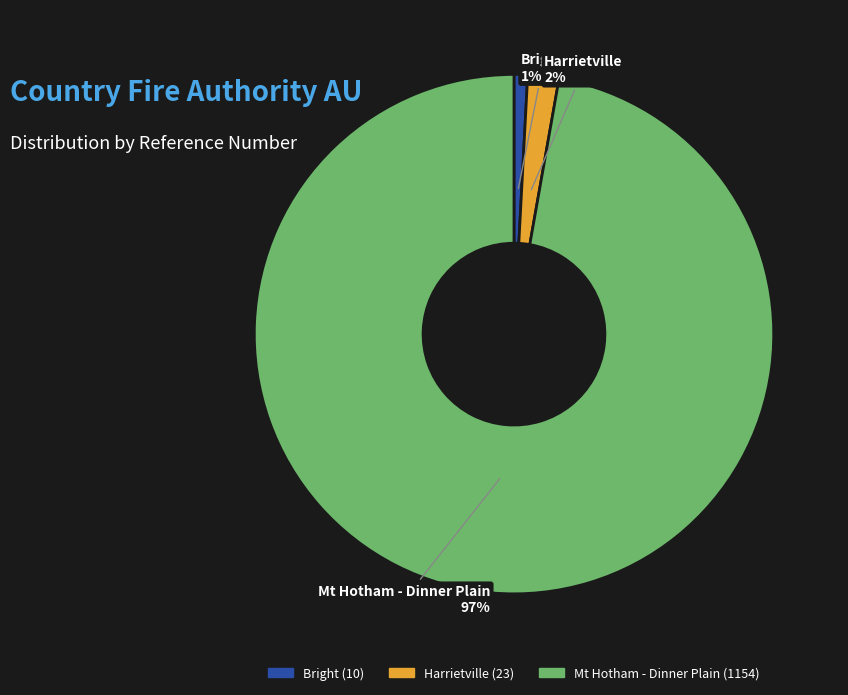

True or false: Harrietville accounts for 2% of the total.

True